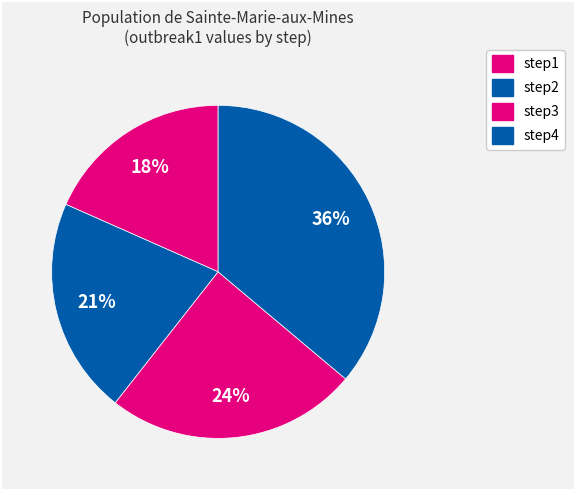

What is the change in value from step3 to step4?

+0.3